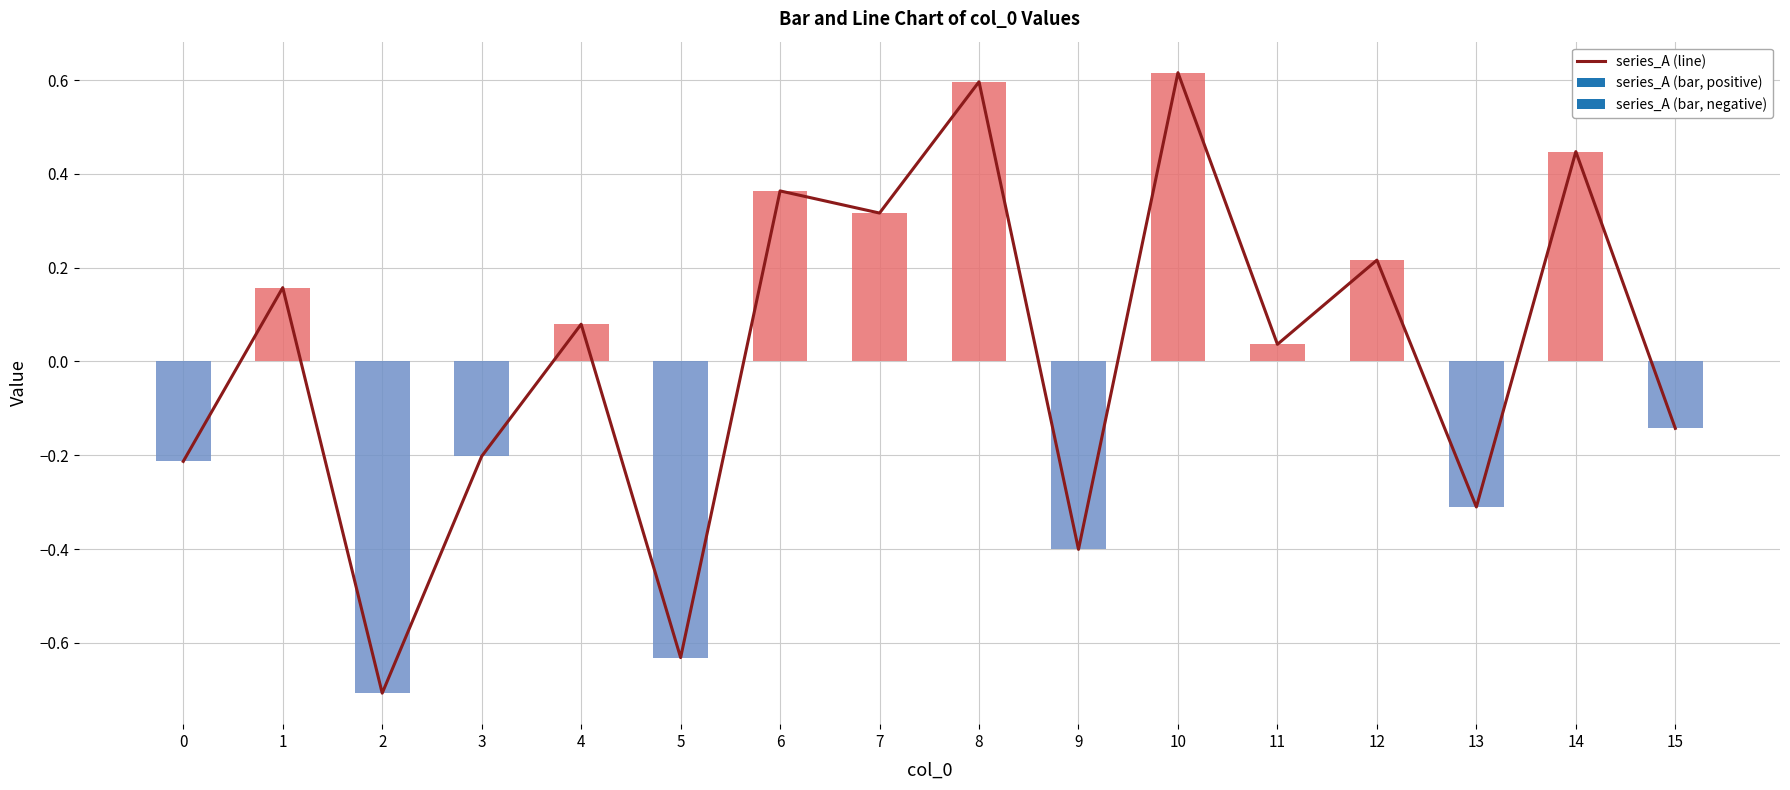

What is the difference between the values at 7 and 10?

0.3